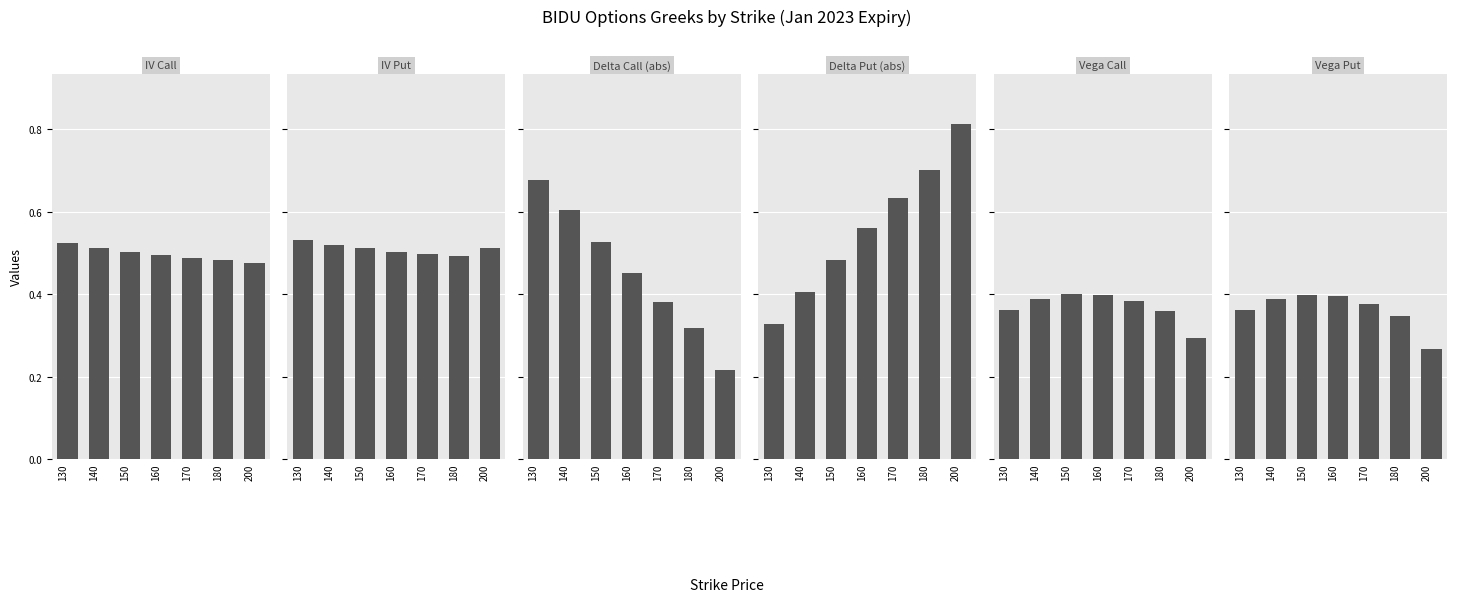

Read the Vega Call value at 180.

0.4